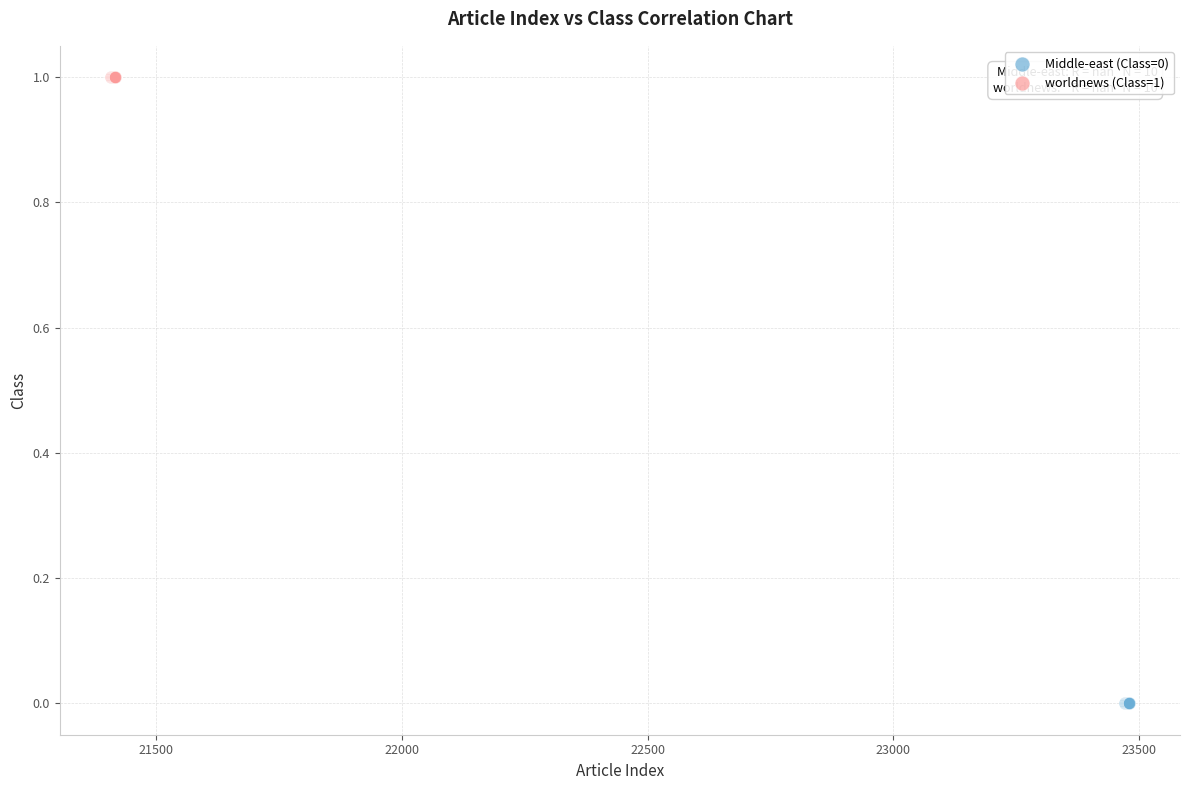

What are all the series names shown in the legend?

Middle-east (Class=0), worldnews (Class=1)